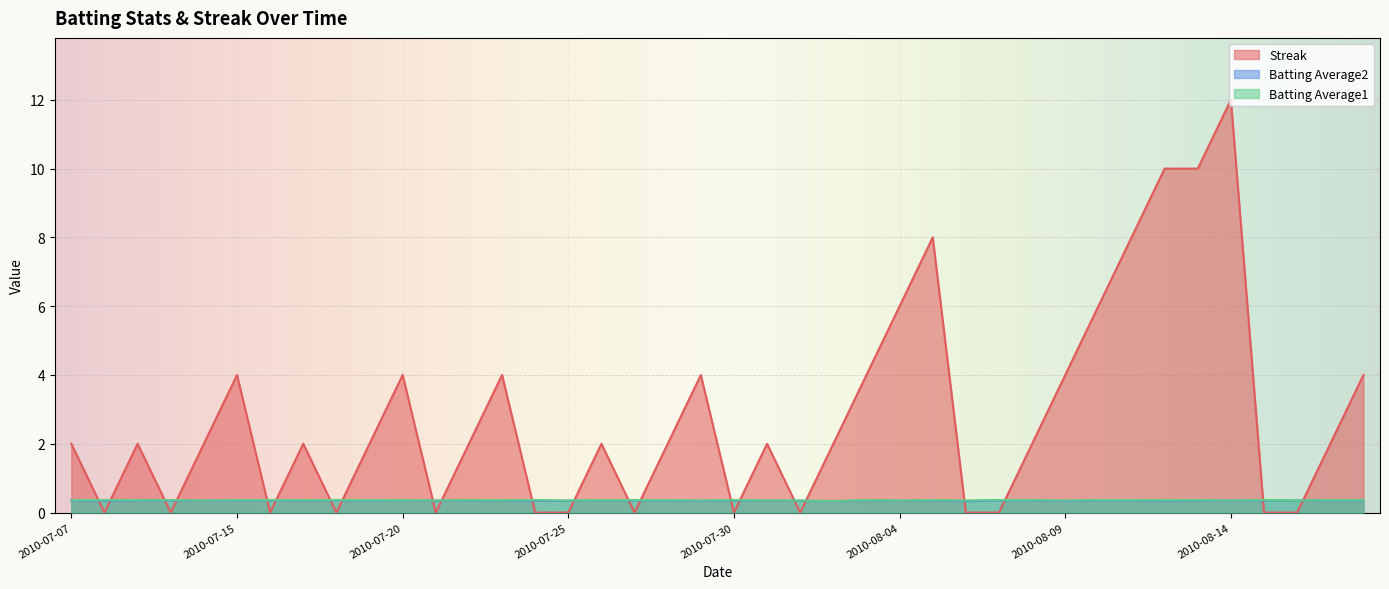

Which label corresponds to the smallest value in the chart?

2010-07-08